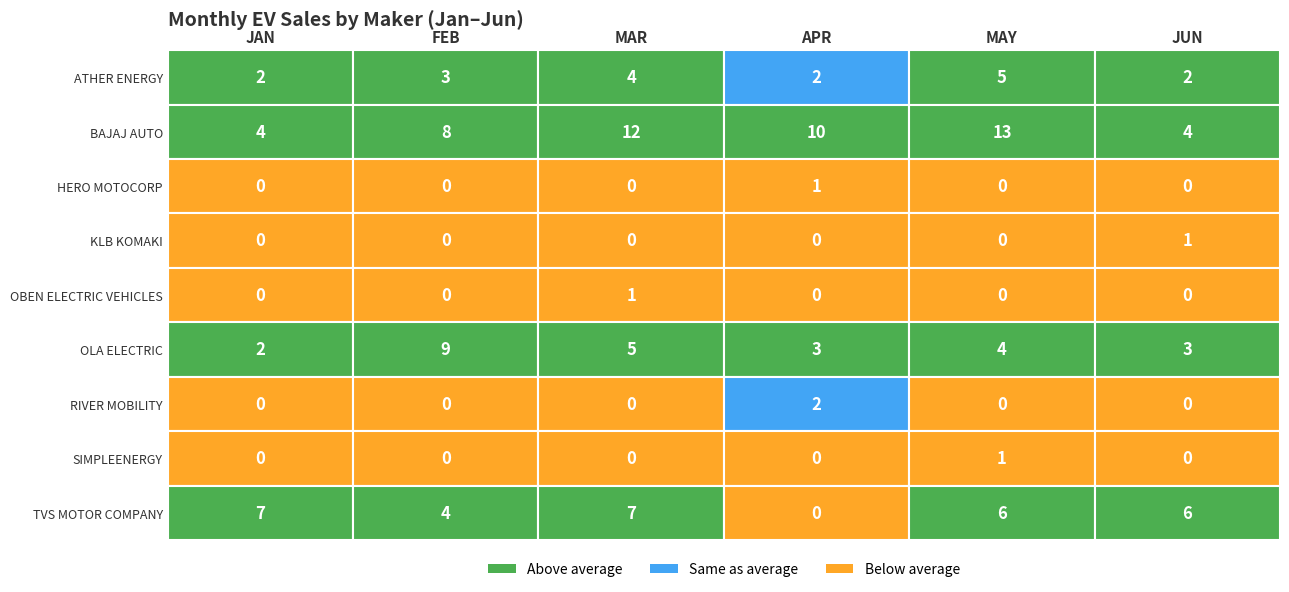

How many values in HERO MOTOCORP LTD are above zero?

1